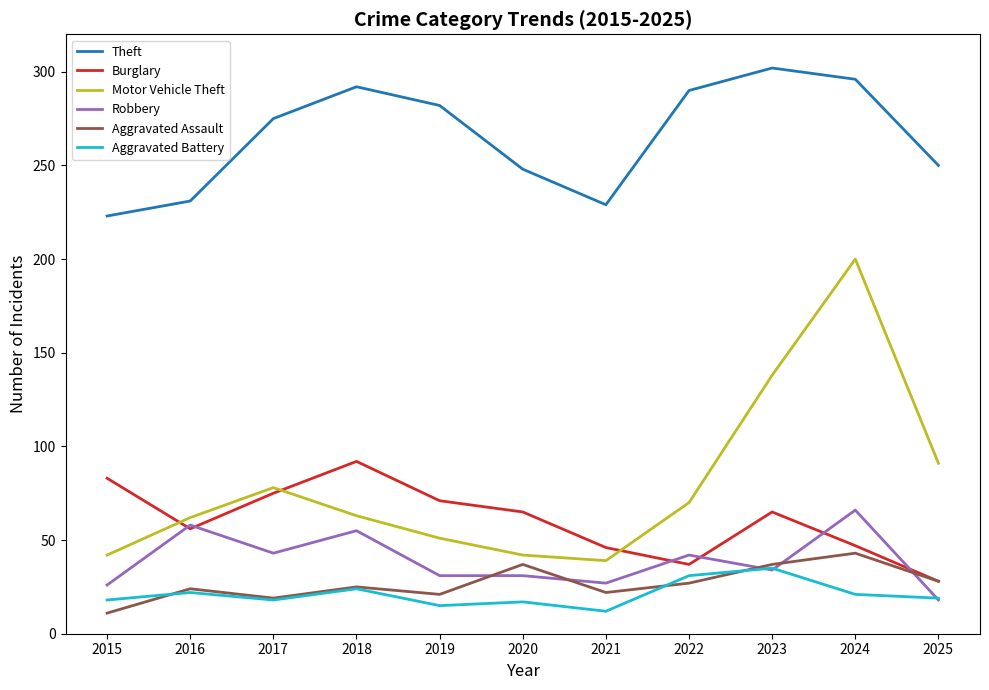

True or false: Aggravated Assault has more than 1 points higher than both neighbors.

True